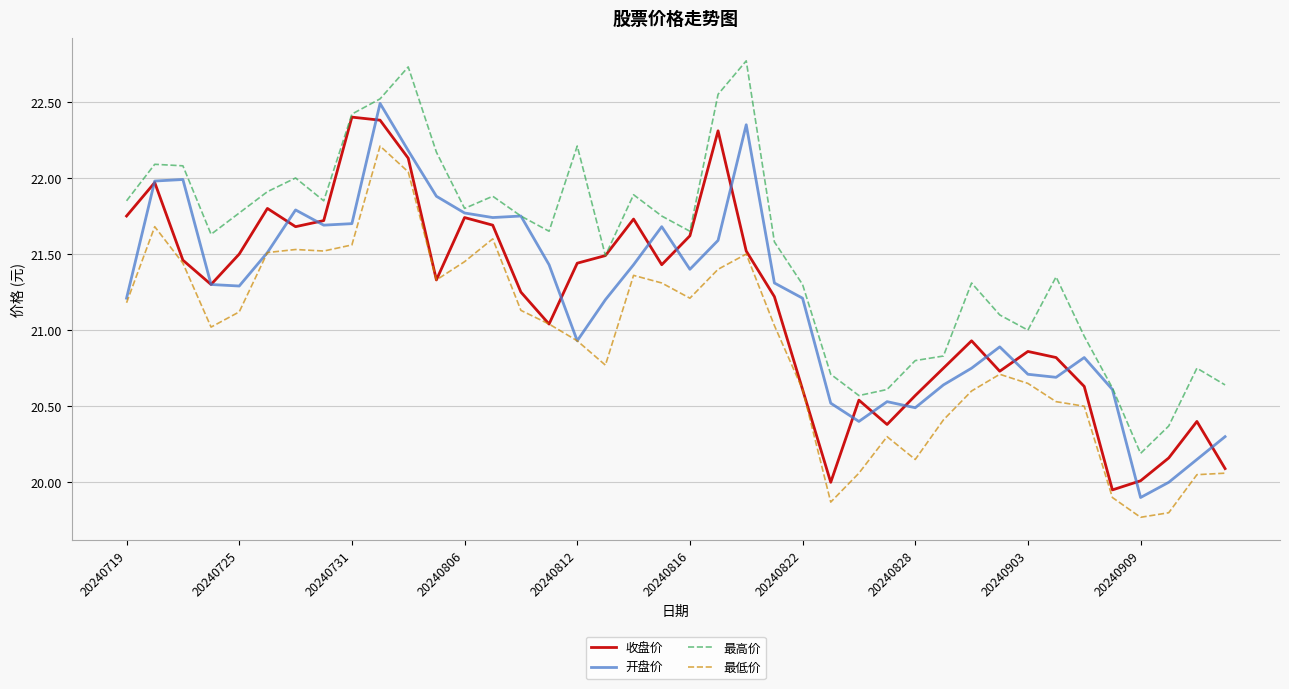

What are all the series names shown in the legend?

收盘价, 开盘价, 最高价, 最低价